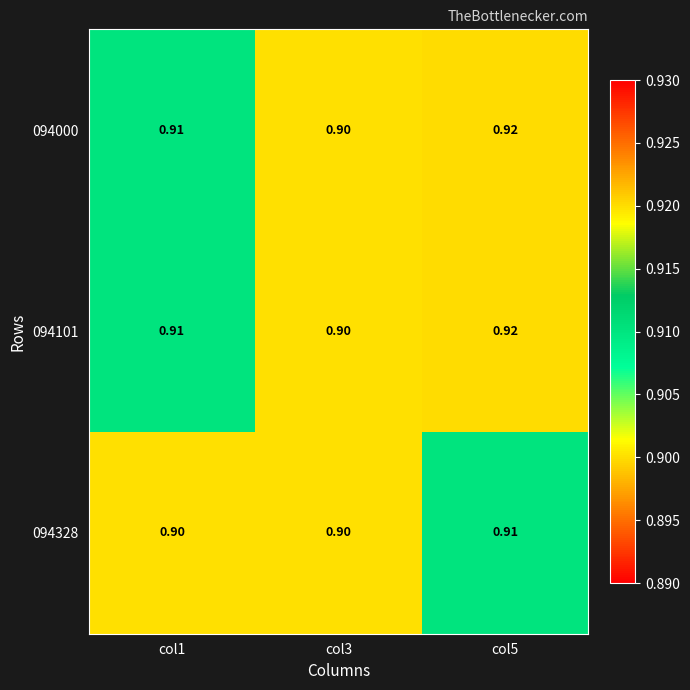

Is the value of 094101 at col5 greater than the value of 094328 at col3?

Yes